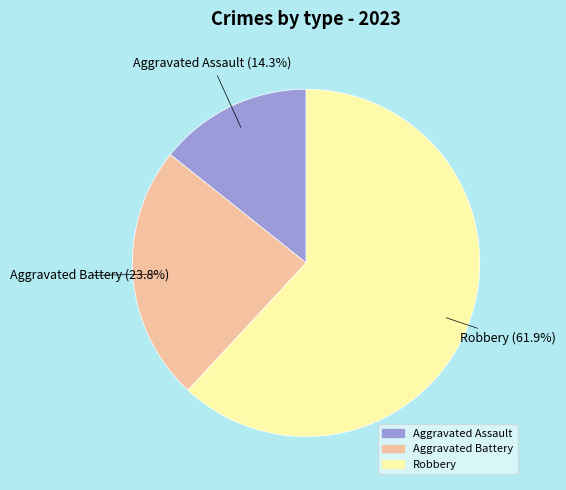

What percentage is NOT represented by Aggravated Battery?

76.2%